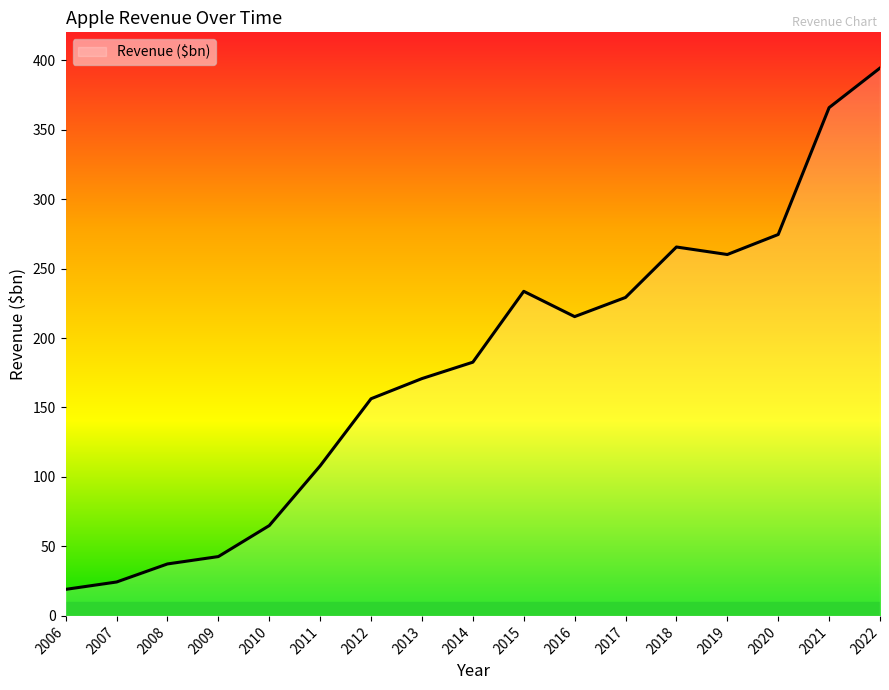

True or false: the data shows 274.5 at 2020.

True